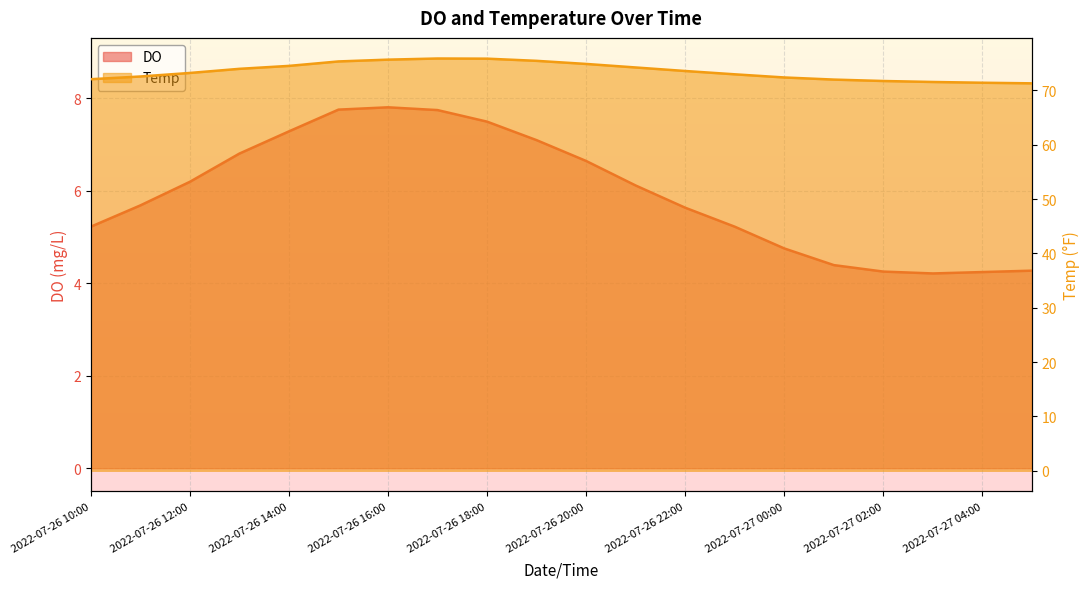

Is it true that DO equals 1.8 at 2022-07-27 05:00?

False